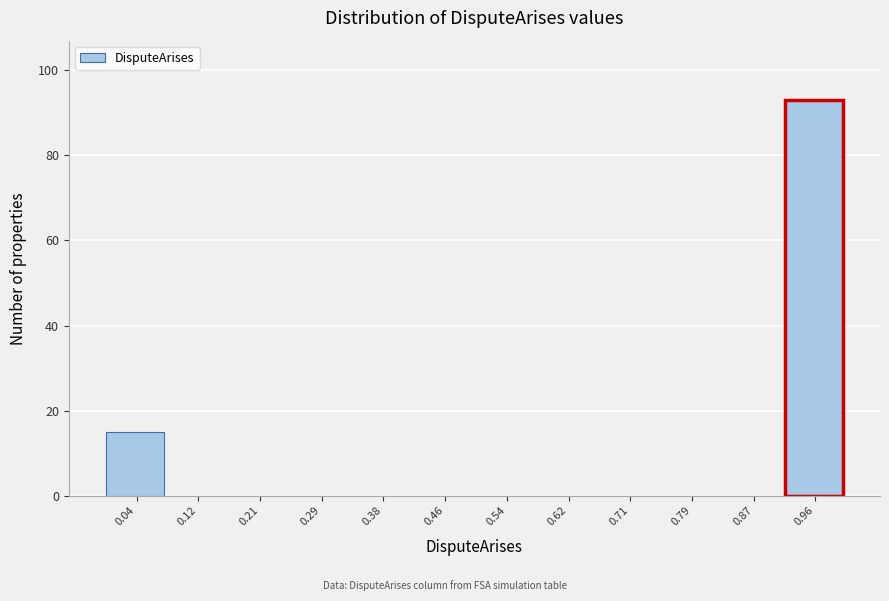

Which range on the x-axis has the tallest bar?

0.92 to 1.00